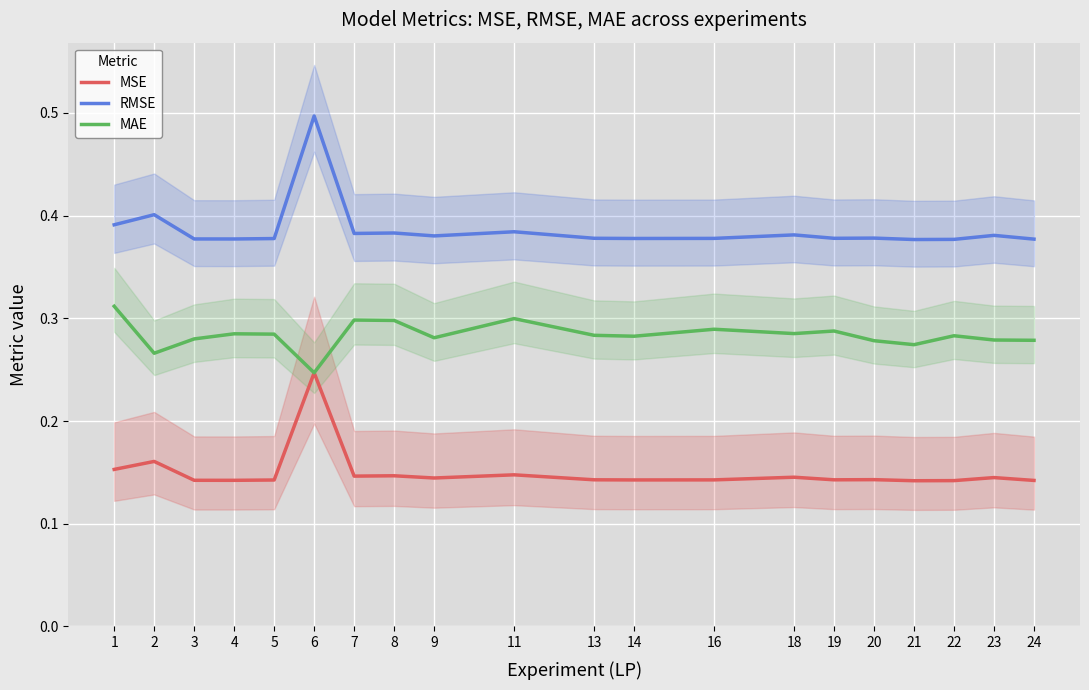

At which label is MAE closest to 0?

6